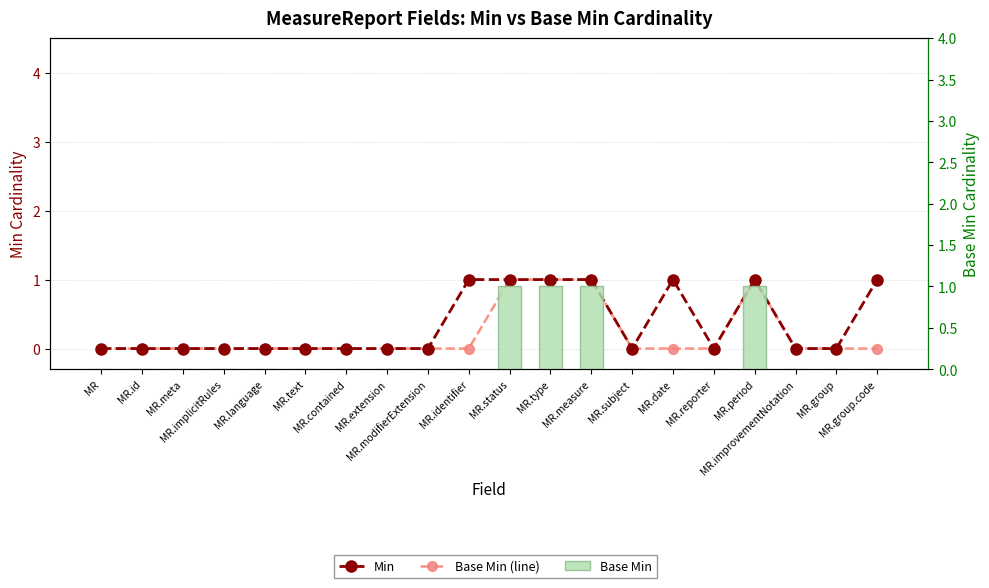

Rank the series at MR.contained from lowest to highest value.

Min, Base Min (line), Base Min